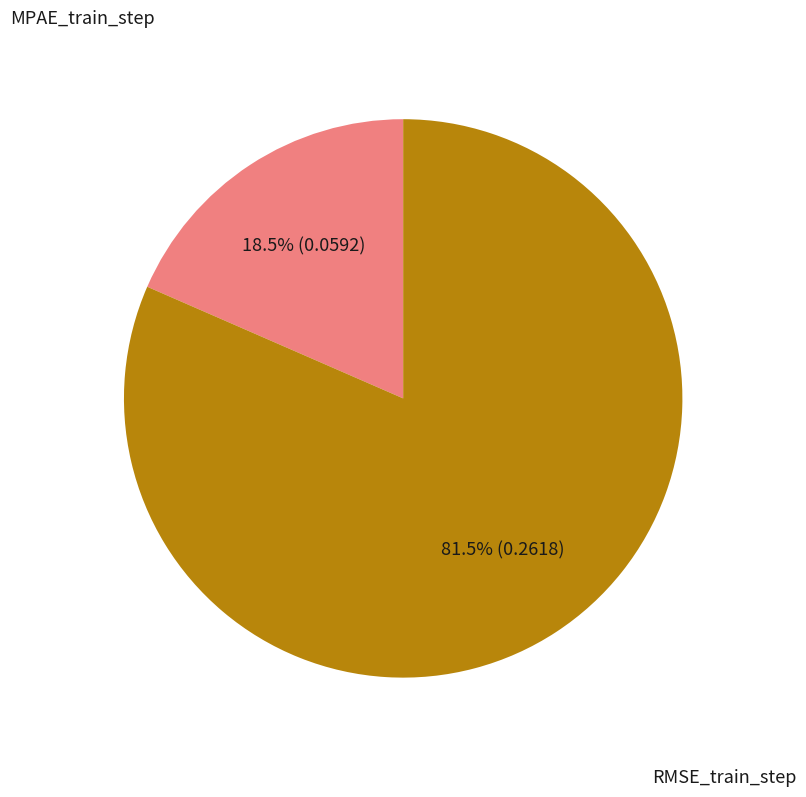

Which slice represents more than half of the pie?

RMSE_train_step